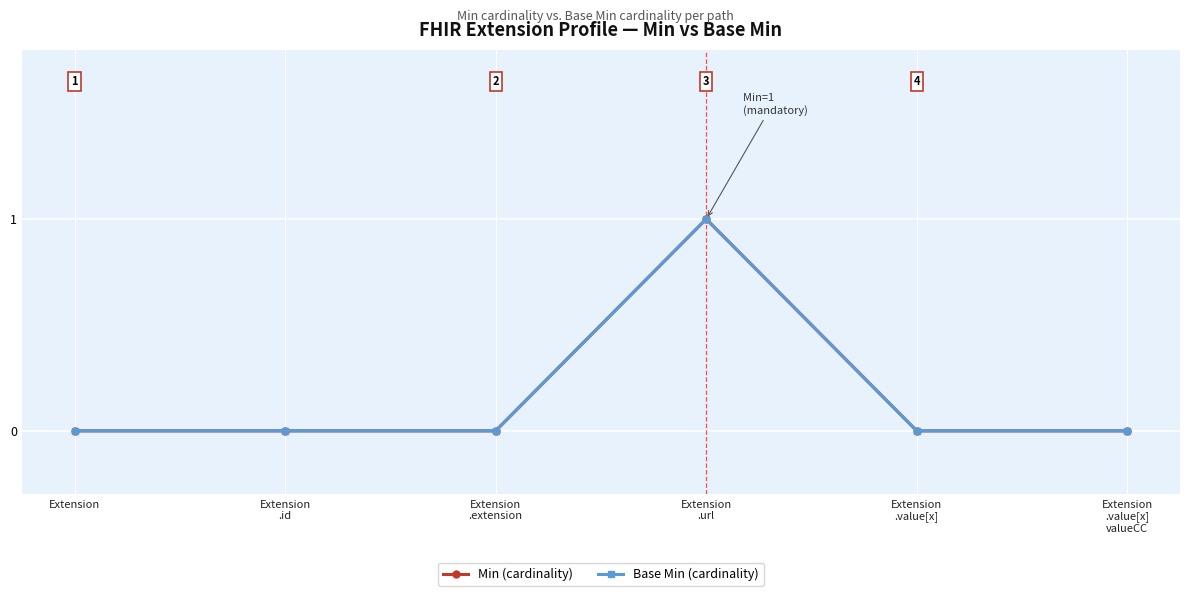

What is the label of the 2nd point from the right?

Extension
.value[x]